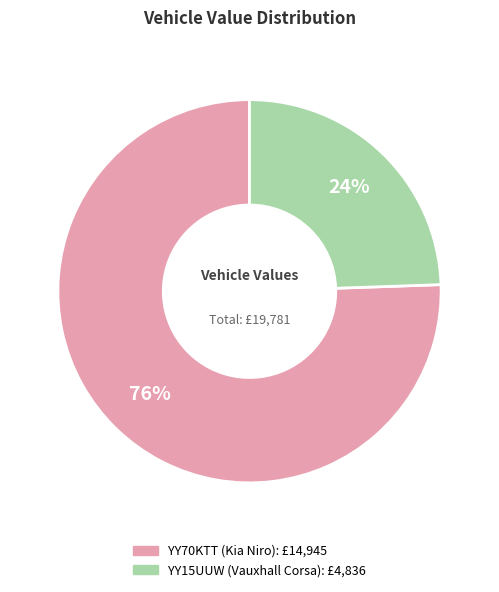

Between YY15UUW (Vauxhall Corsa) and YY70KTT (Kia Niro), which is larger?

YY70KTT (Kia Niro)